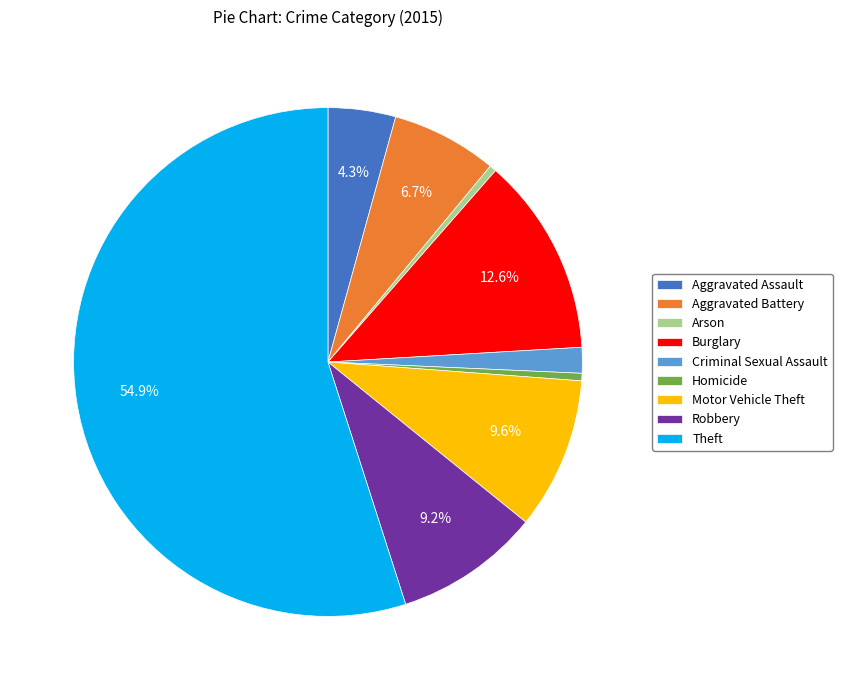

To the nearest percent, what percentage of the pie is Burglary?

13%